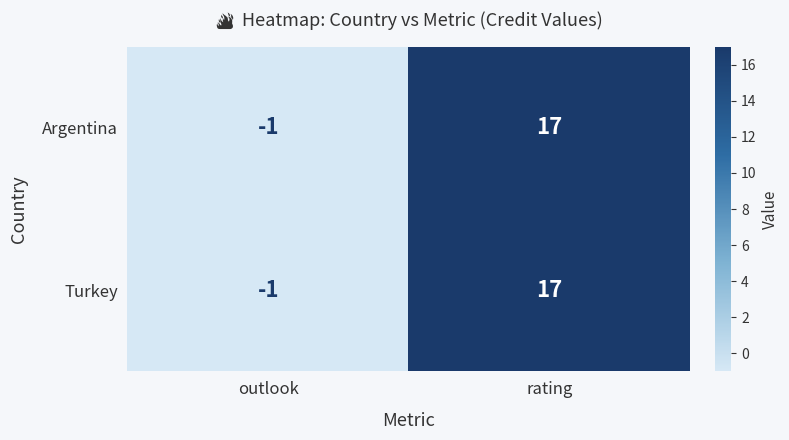

Count the number of categories in the chart.

2